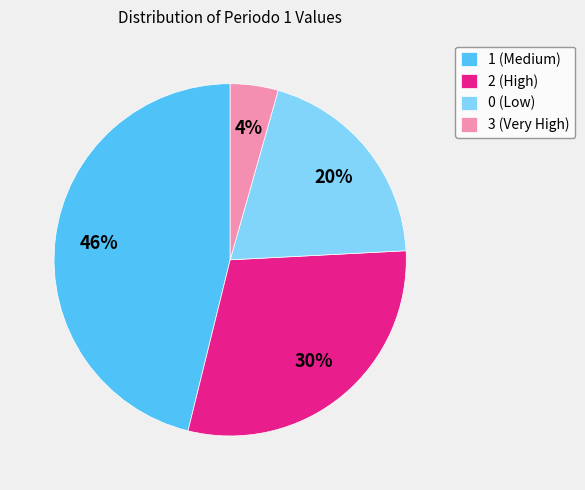

Does any single category account for the majority?

No